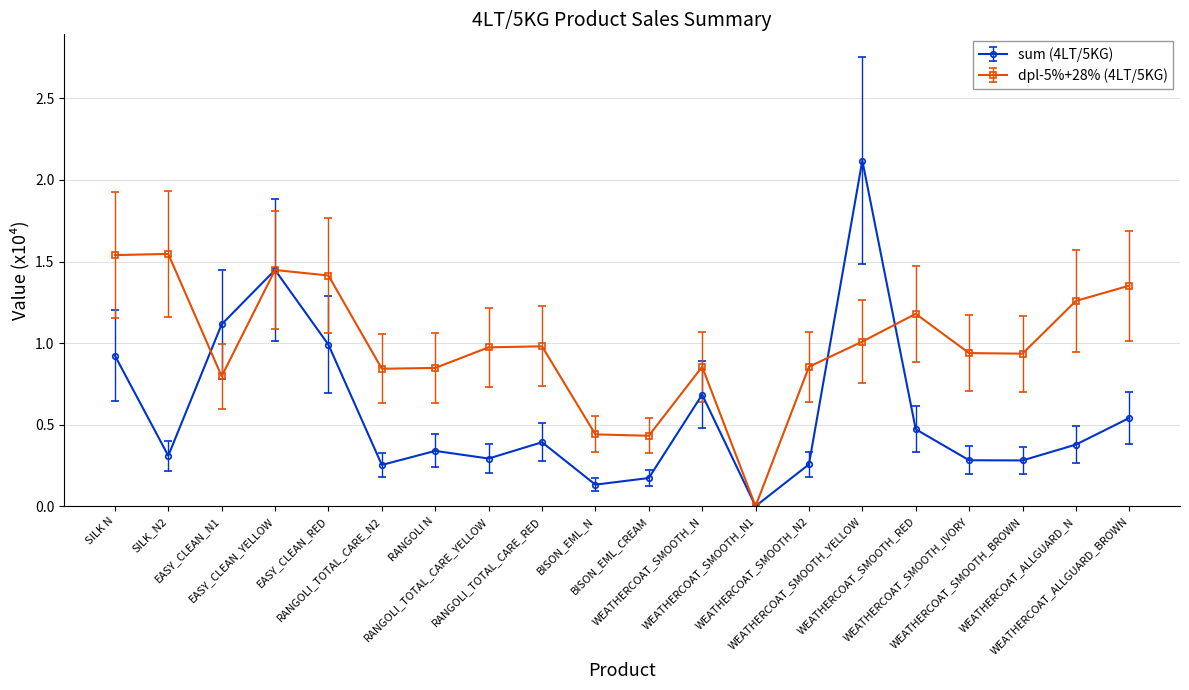

True or false: dpl-5%+28% (4LT/5KG) has more than 1 interior local peaks.

True